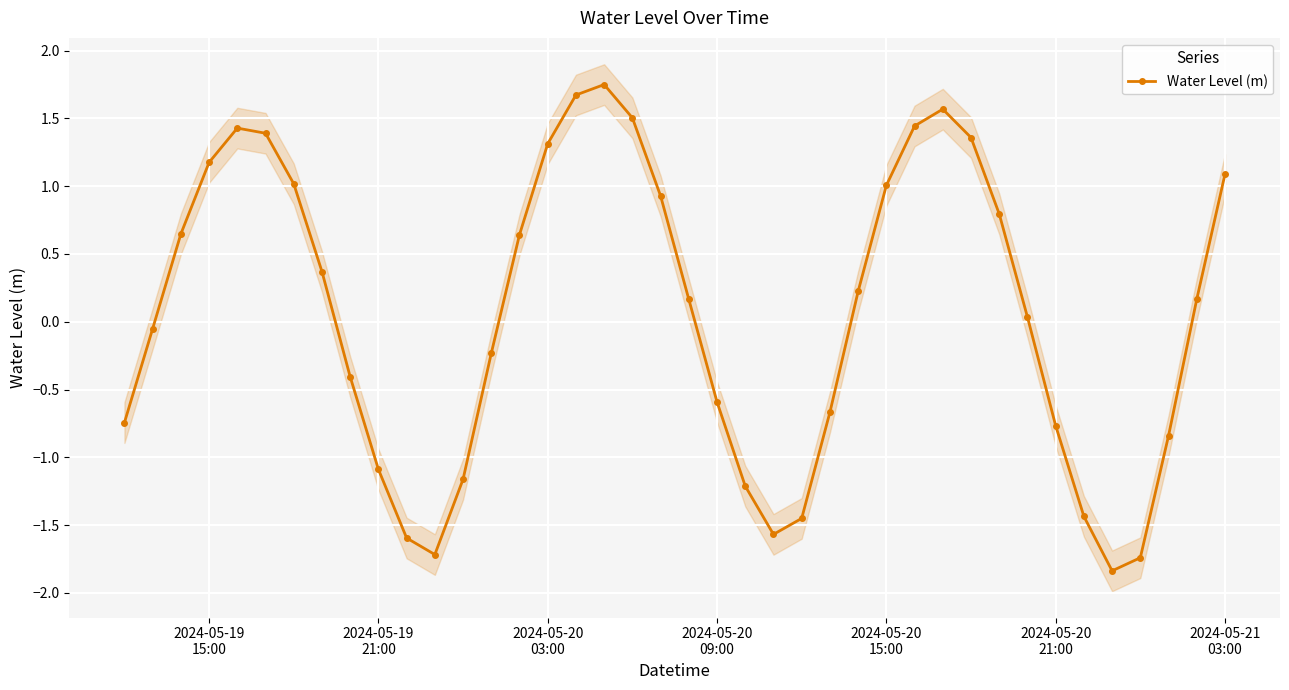

How many values are below zero?

18